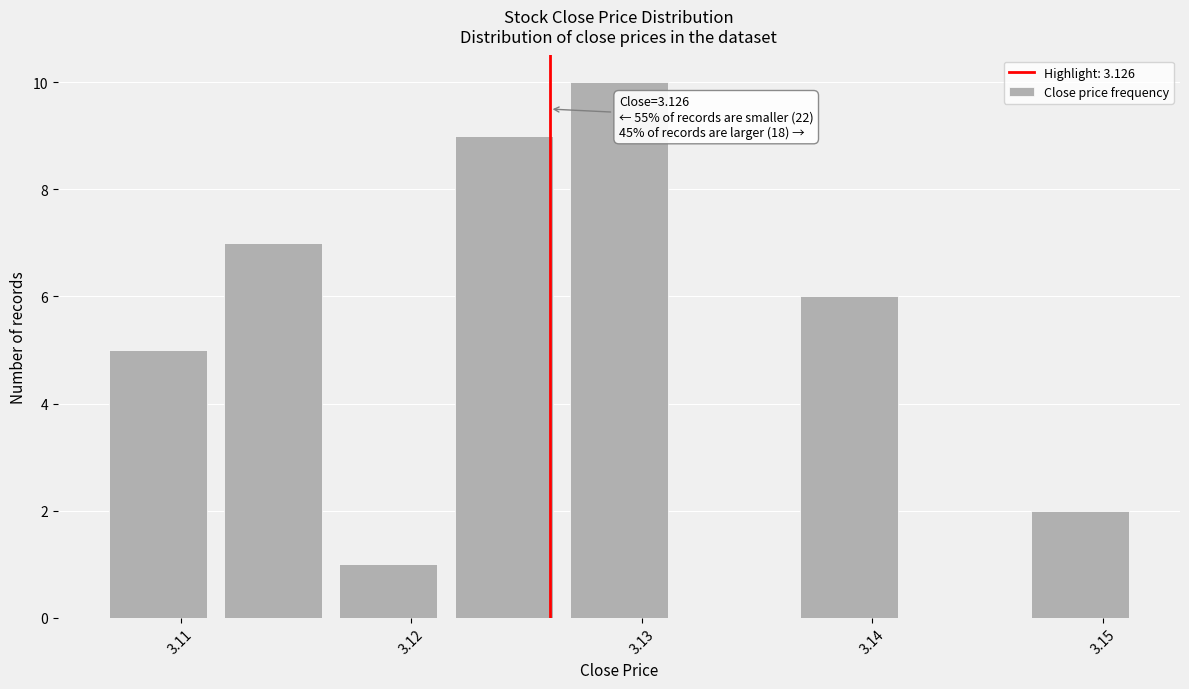

Over which range of the x-axis is the bar tallest?

3.127 to 3.132